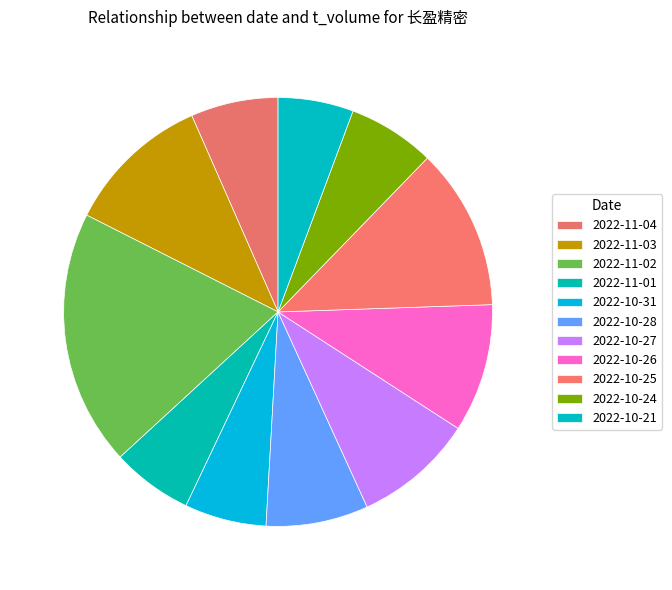

How many segments does this pie chart have?

11